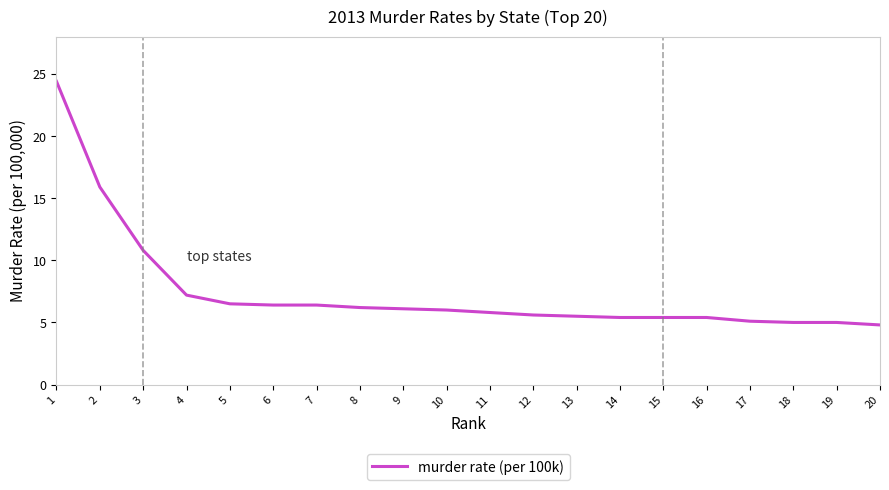

True or false: the data shows 5.5 at 13.

True